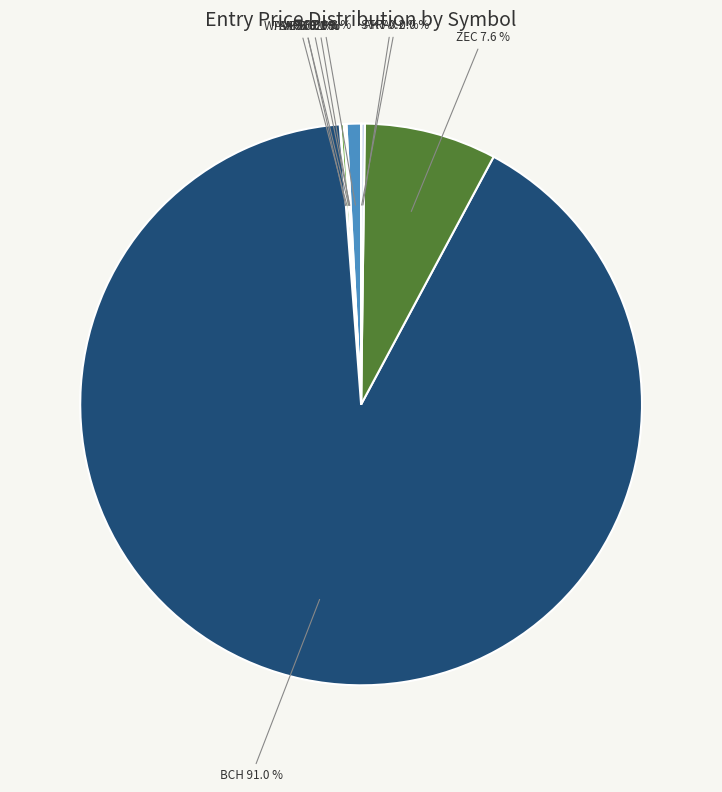

The ZEC slice represents 8% of the pie. True or false?

True